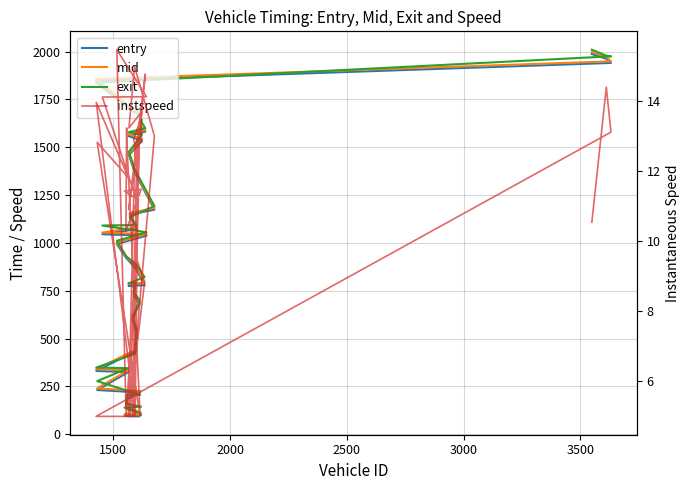

Is it true that entry equals 416.3 at 7?

False